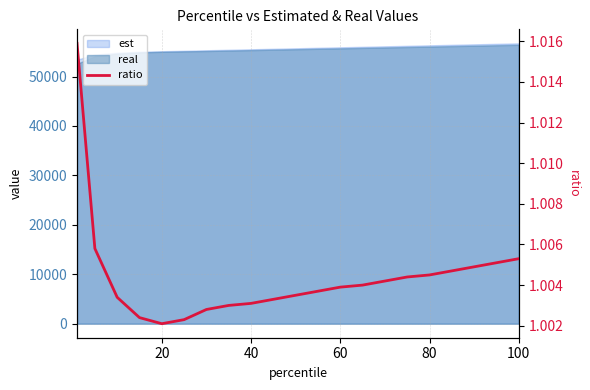

Count the values in the range 1 to 2.

21